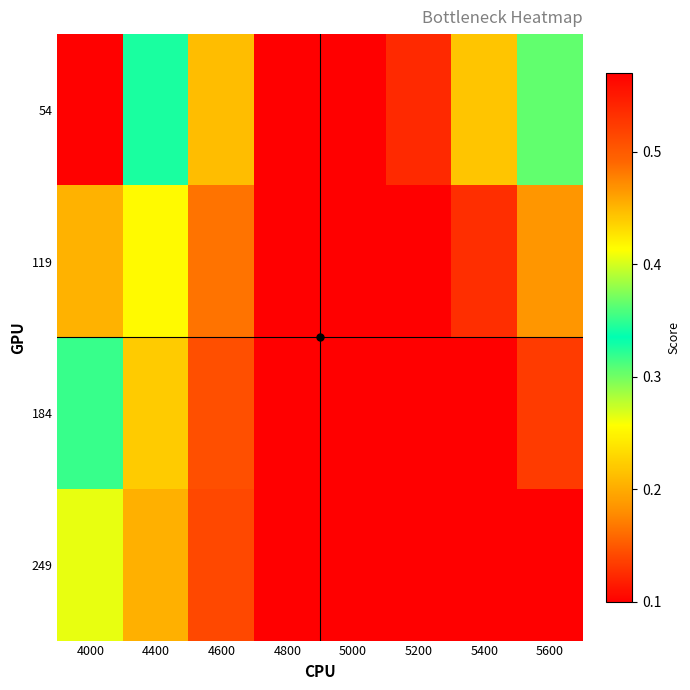

Between 5200 and 5400, which is larger?

5400